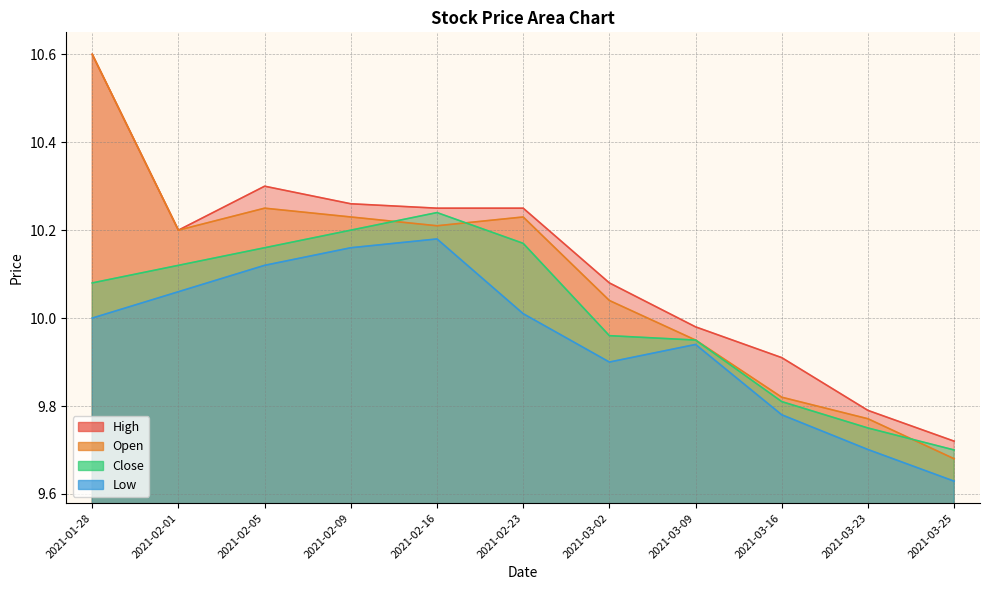

What is the label of the 10th point from the left?

2021-03-23